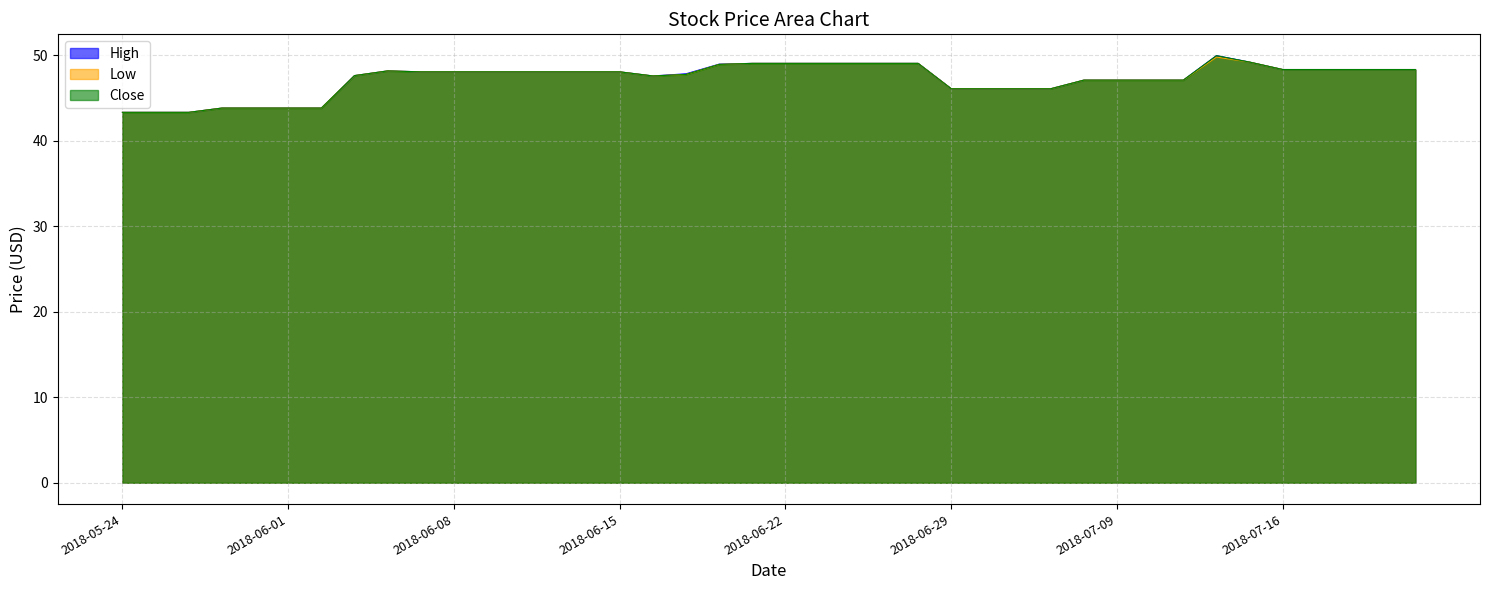

What is the approximate value of Low at 2018-05-25?

43.3